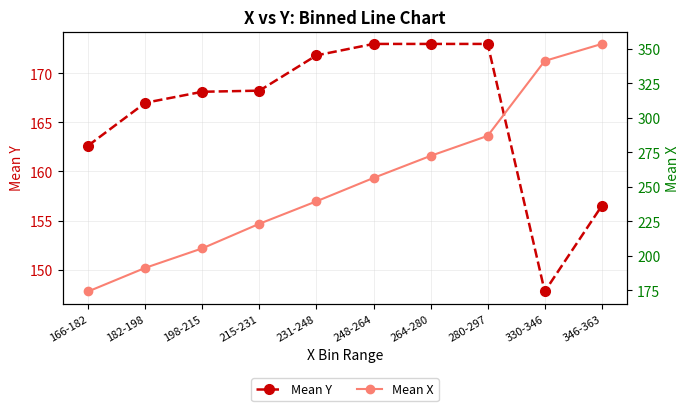

True or false: Mean Y and Mean X cross at least once.

False